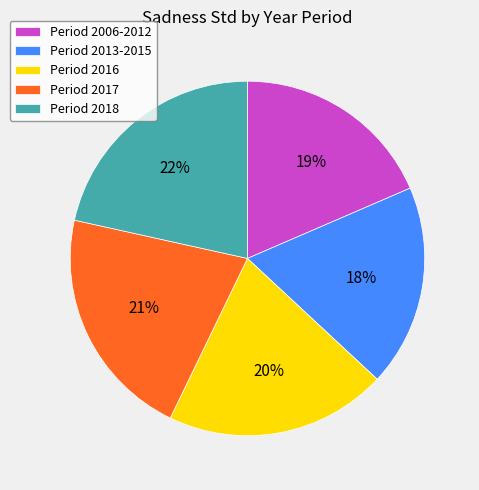

Is it true that Period 2016 is 11% of the pie?

False